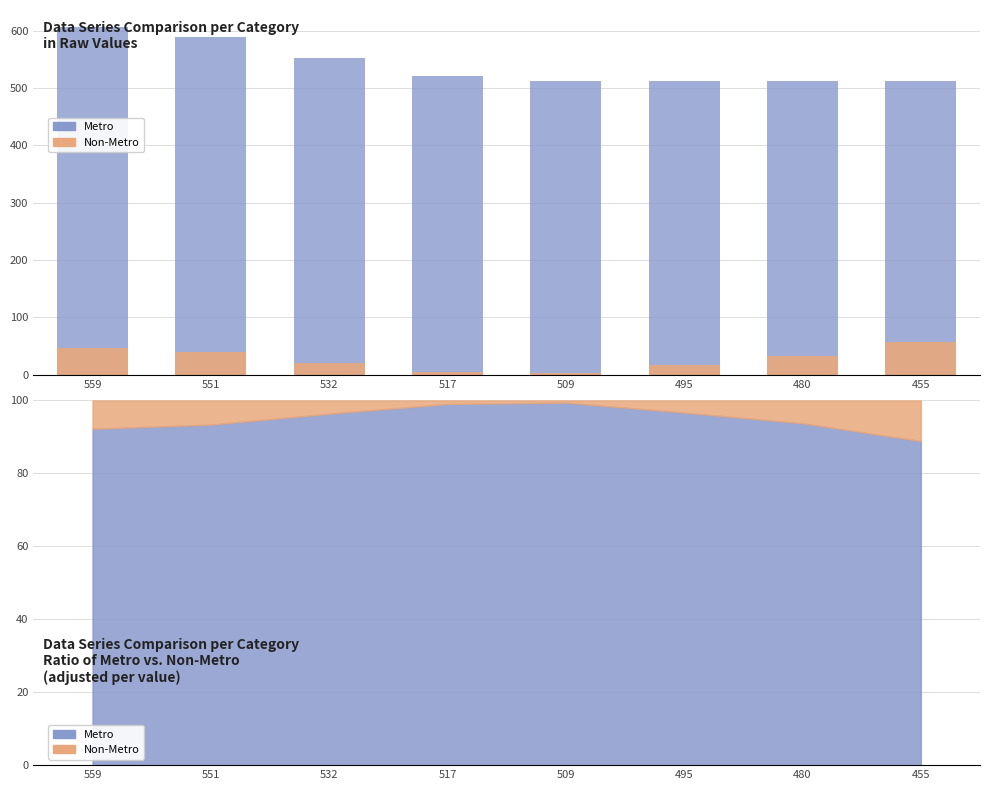

Which category has the highest value in the Non-Metro series?

455